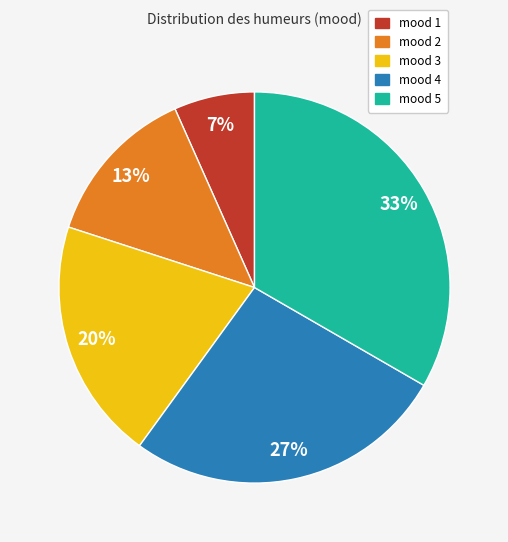

How many segments does this pie chart have?

5